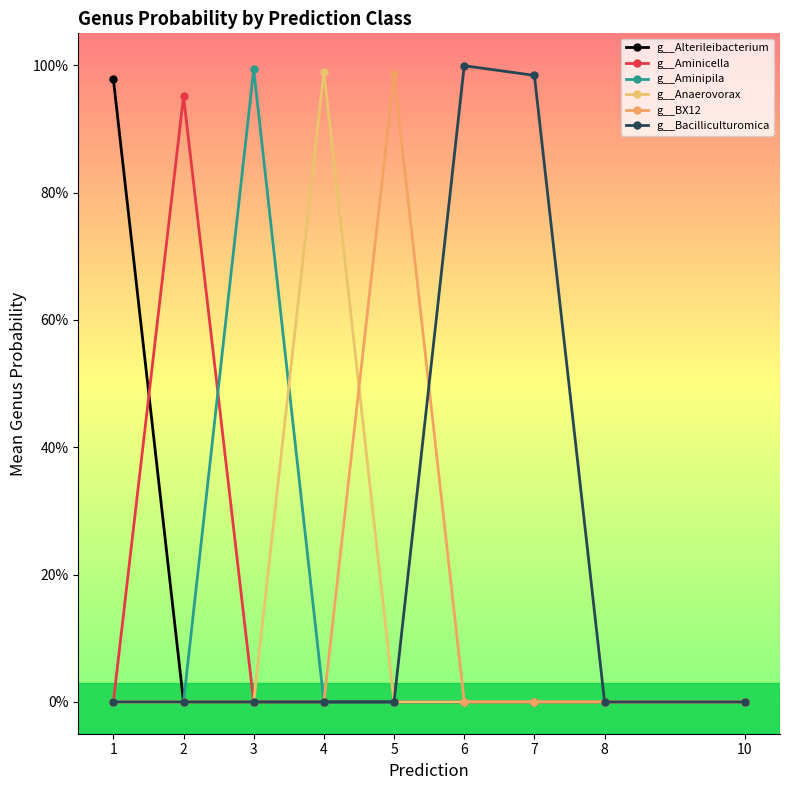

What is the difference between the highest and lowest values at 7?

1.0